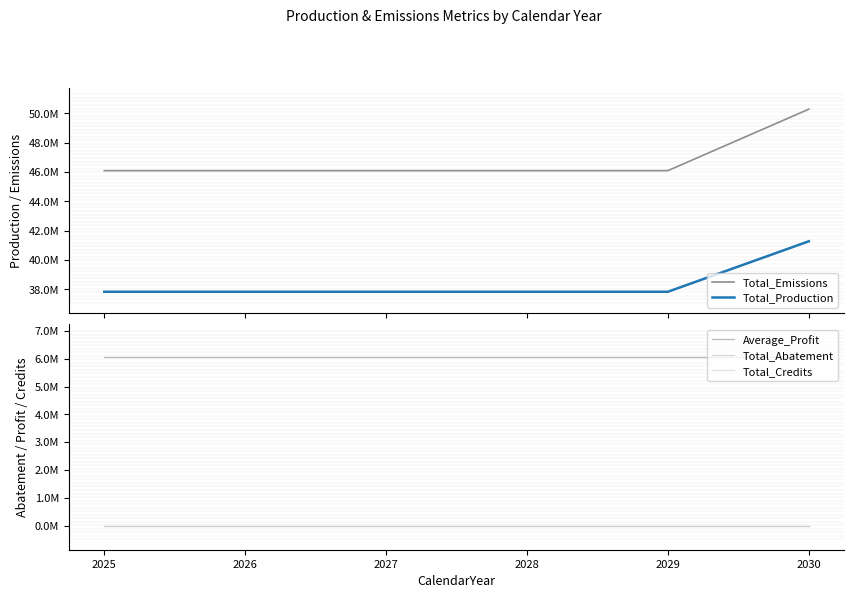

List the labels in order of Total_Emissions value, smallest first.

2025, 2026, 2027, 2028, 2029, 2030